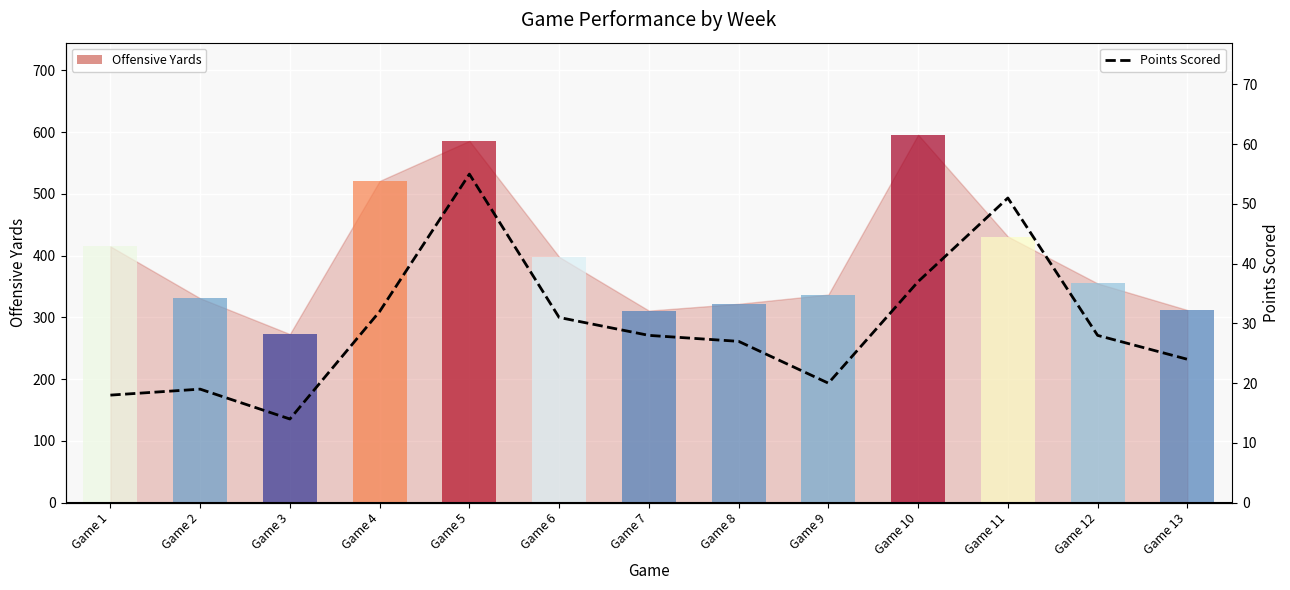

What is the difference between the values at Game 8 and Game 9?

7